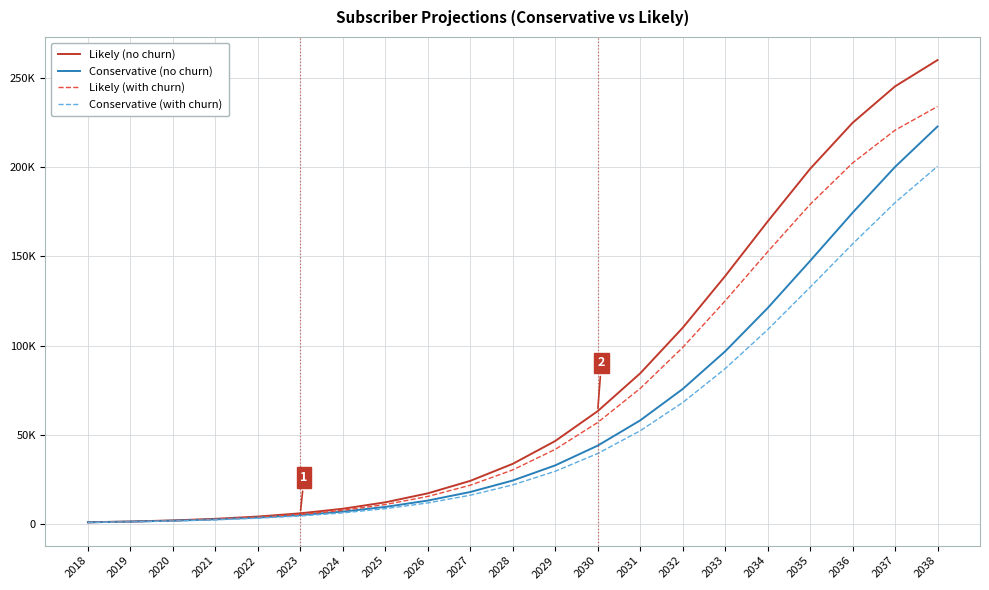

What is the sum of the Conservative (with churn) values at 2023 and 2021?

7200